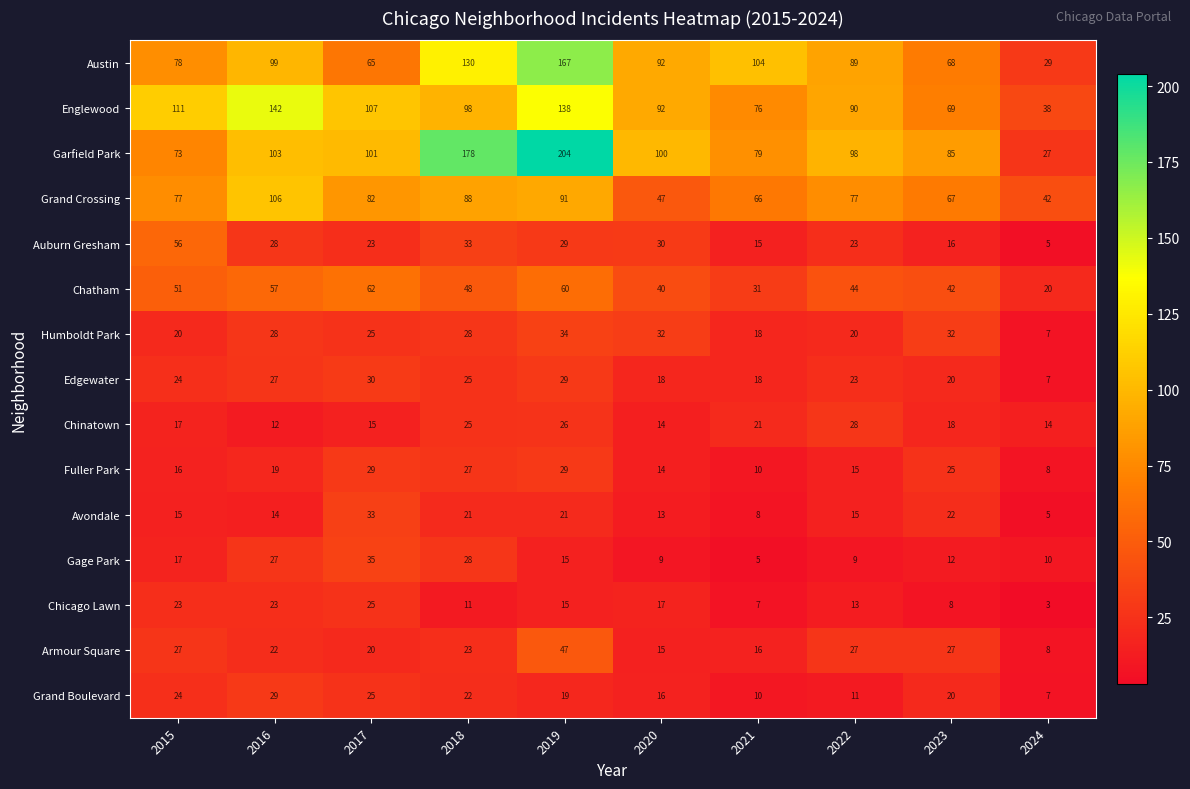

Between 2021 and 2022, which series saw the biggest shift?

Garfield Park